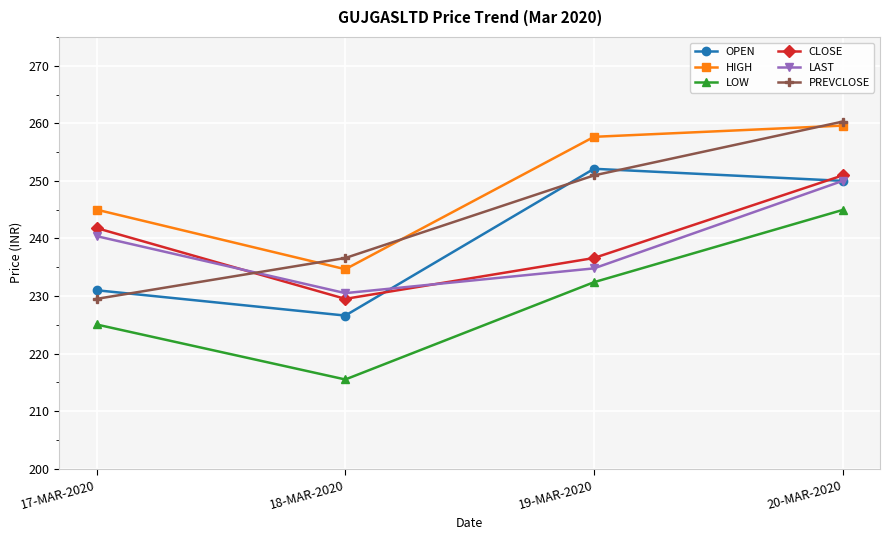

Is this an area chart (filled region under the line)?

No